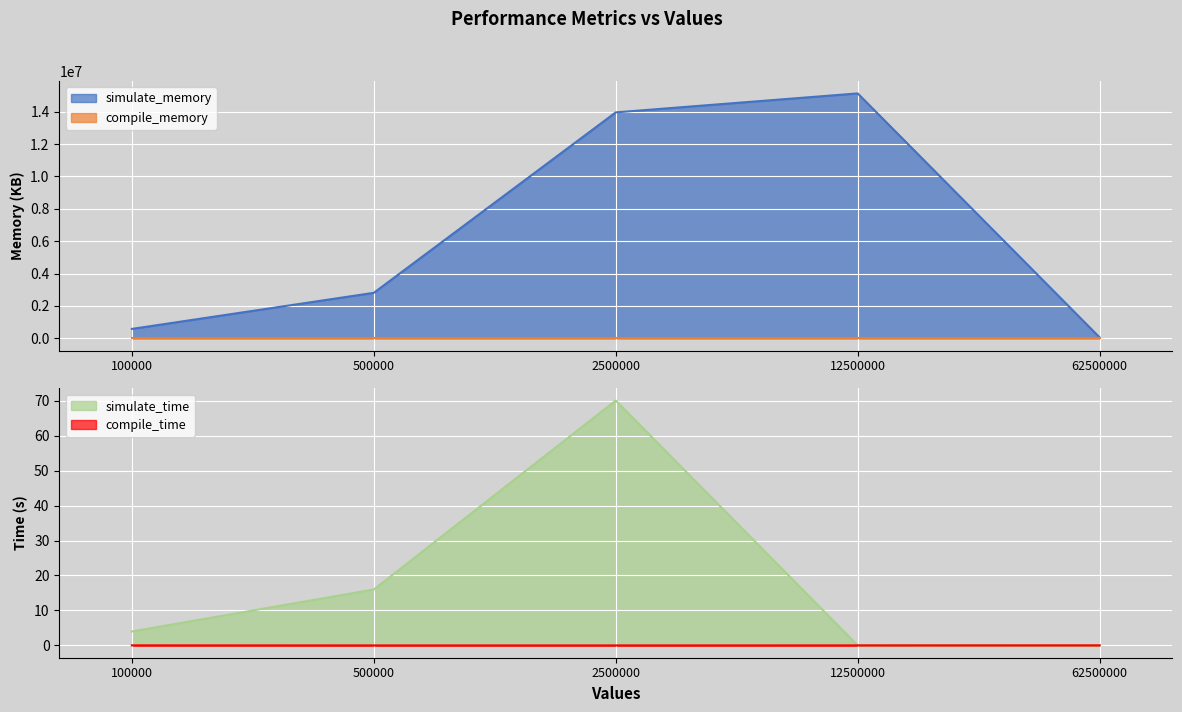

What is the sum of all compile_time values?

0.1